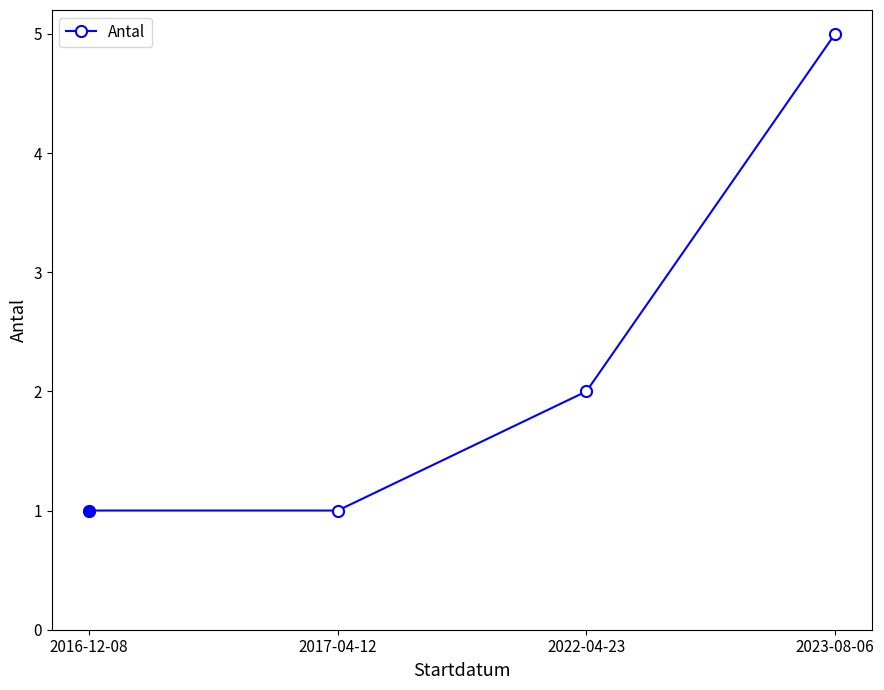

Reading right to left, extract all data points from this chart.

2023-08-06=5	2022-04-23=2	2017-04-12=1	2016-12-08=1